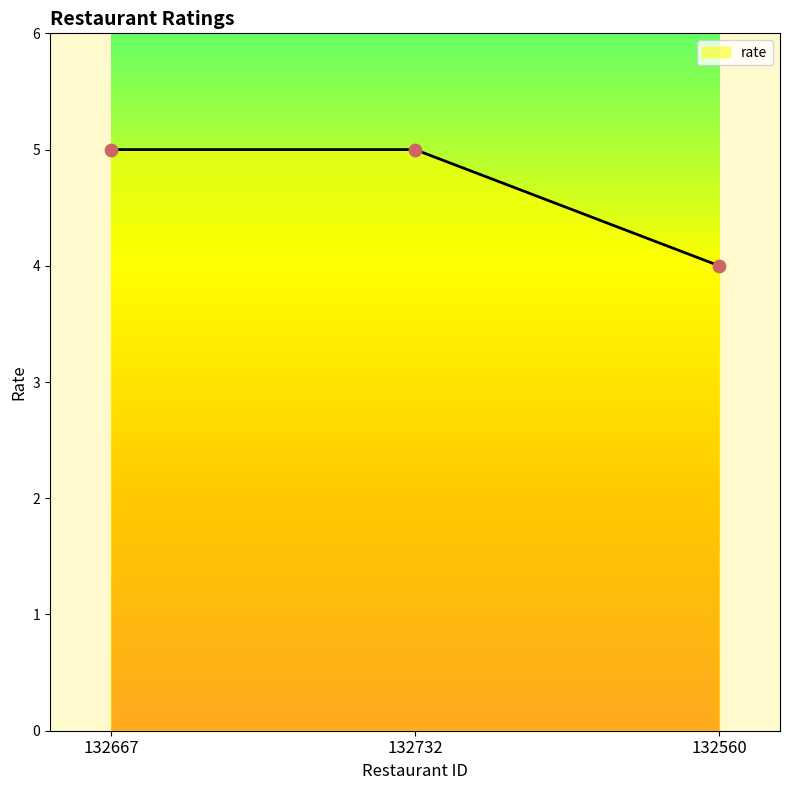

What is the ratio of the value at 132667 to the value at 132732?

1.0